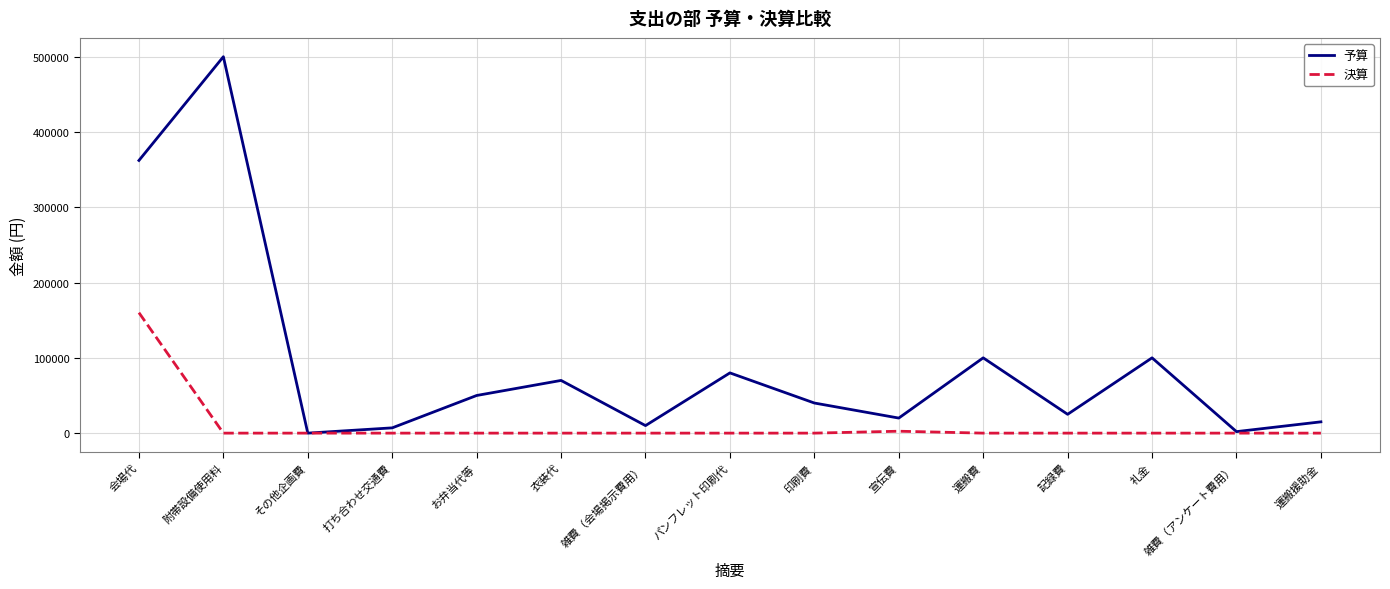

Rank the series by their average value, from lowest to highest.

決算, 予算